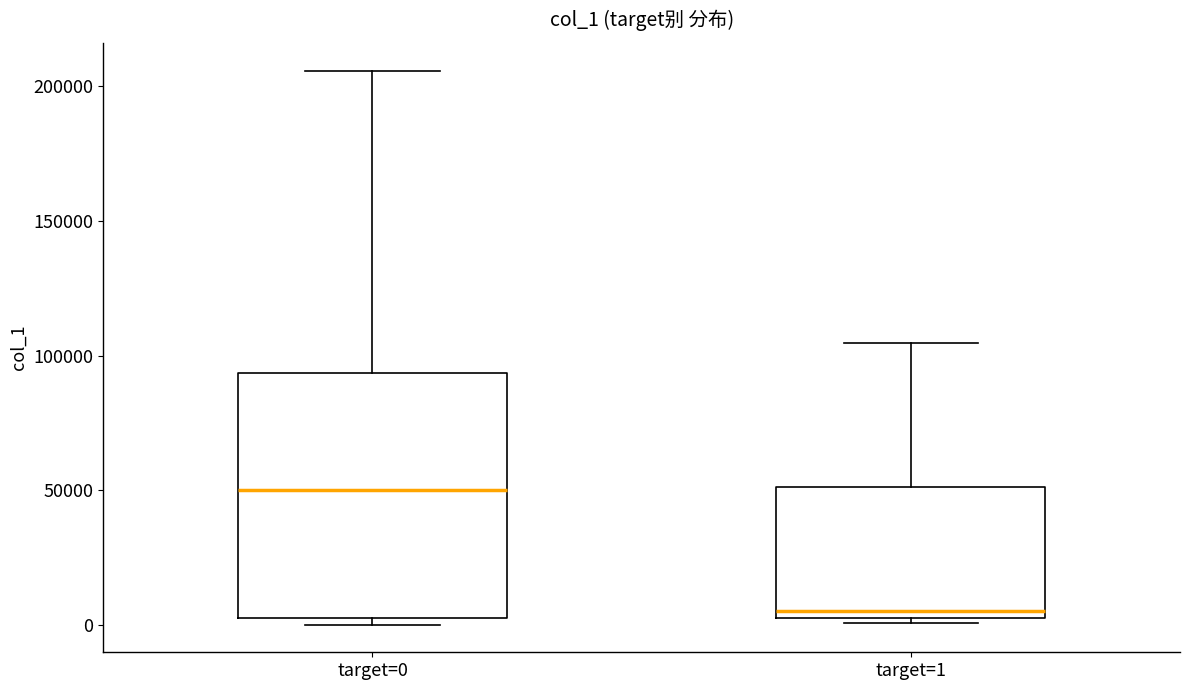

Where is the upper edge of the box for target=0 on the y-axis? The values are not printed on the chart, so give them approximately, as read against the axis.

95000